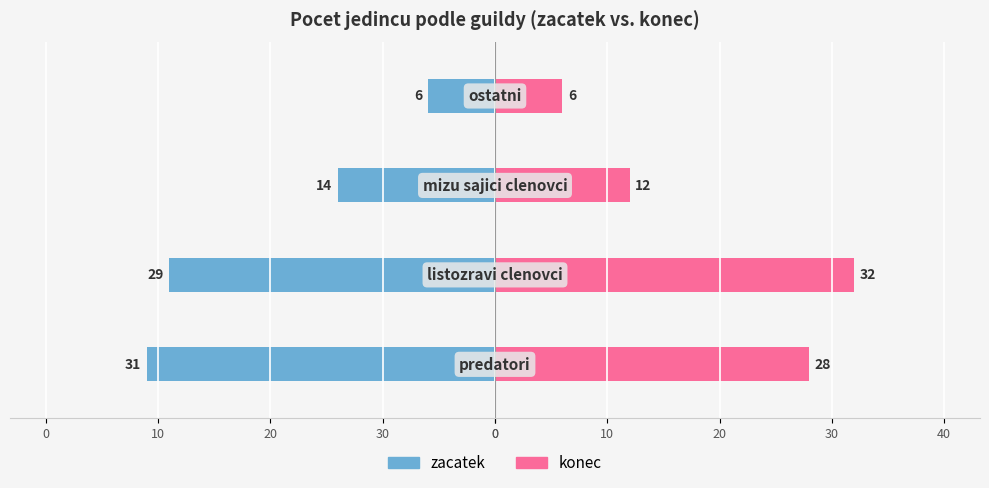

The konec series shows 50 at 30. True or false?

False